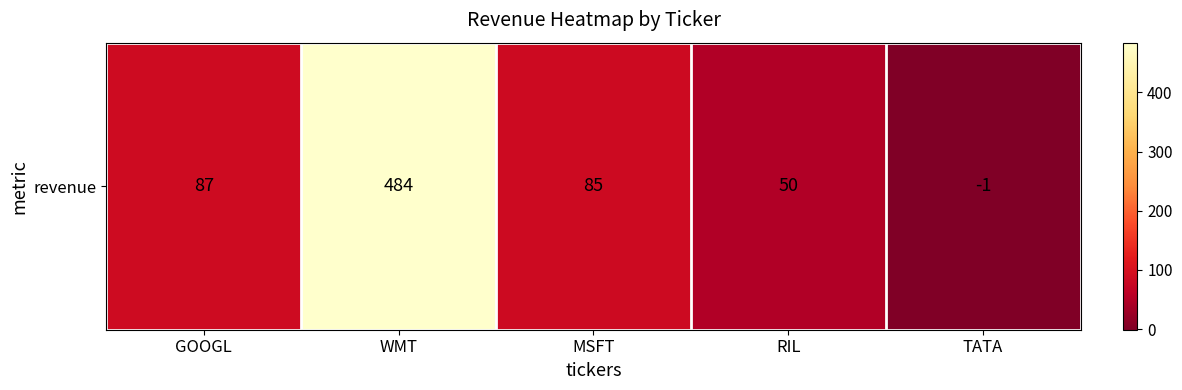

At which label is the value closest to 241?

GOOGL